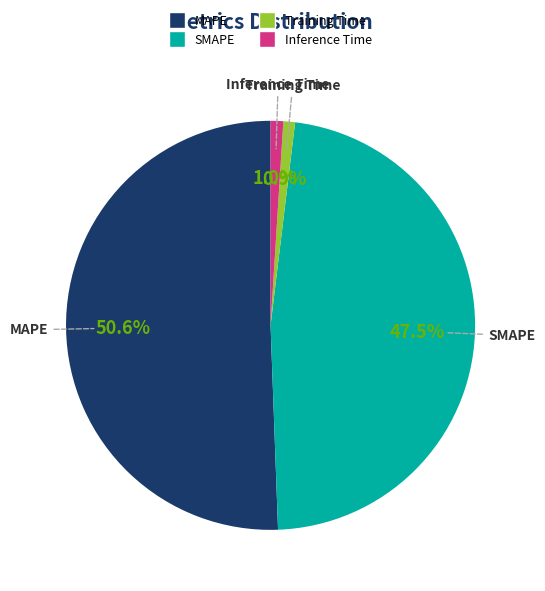

Which slice is the largest?

MAPE